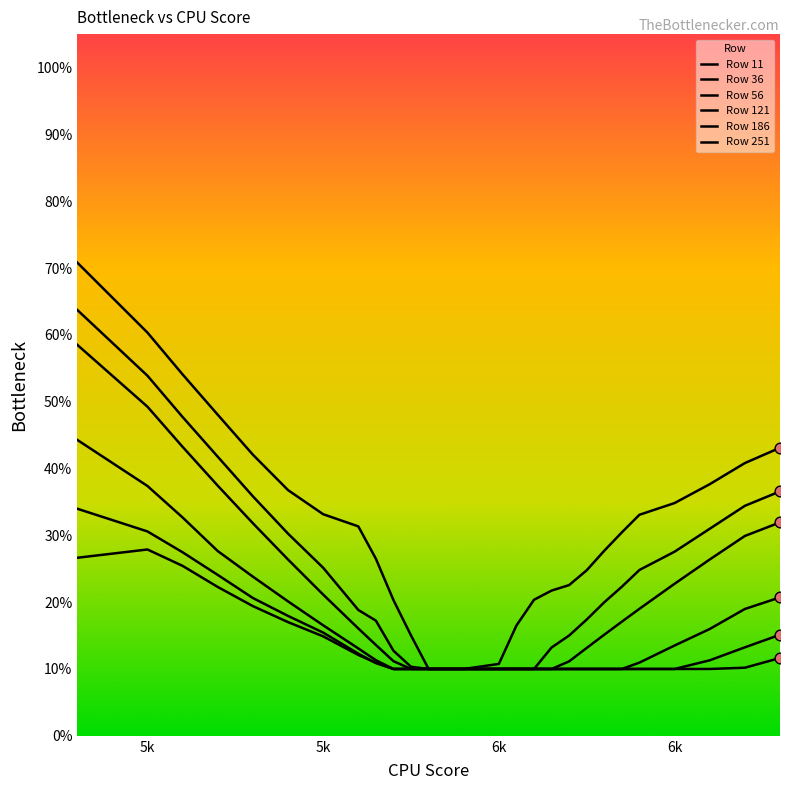

At how many categories does at least one series exceed 0?

27